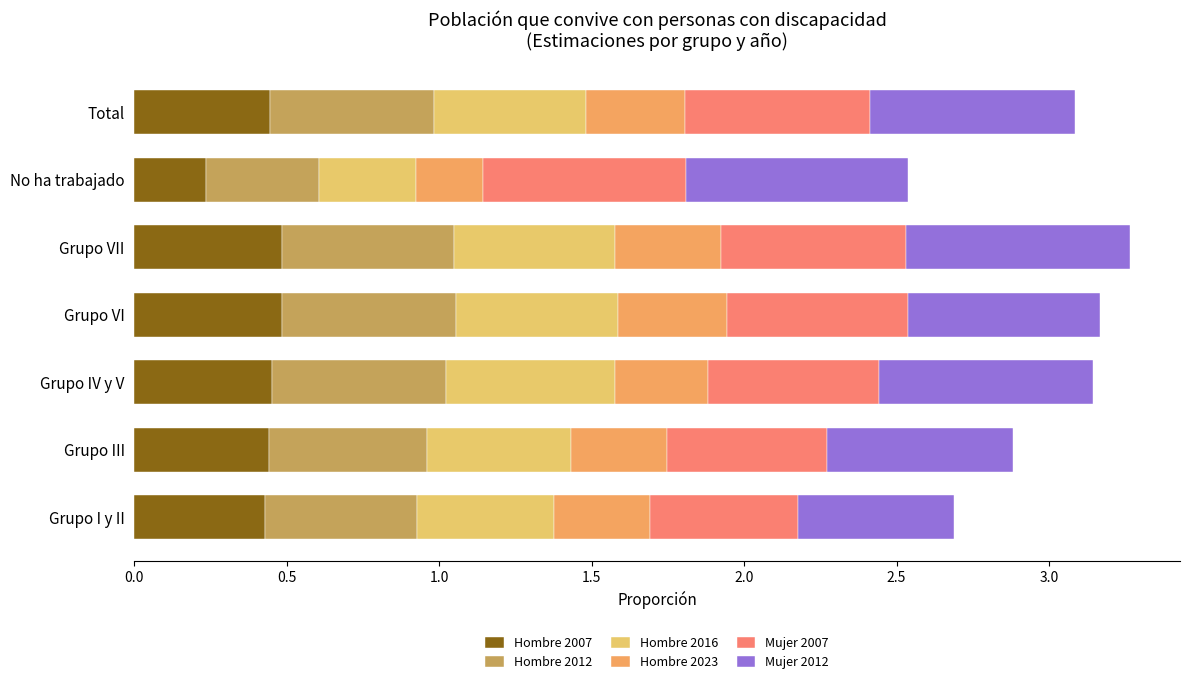

What is the total value across all series at Grupo VI?

3.2